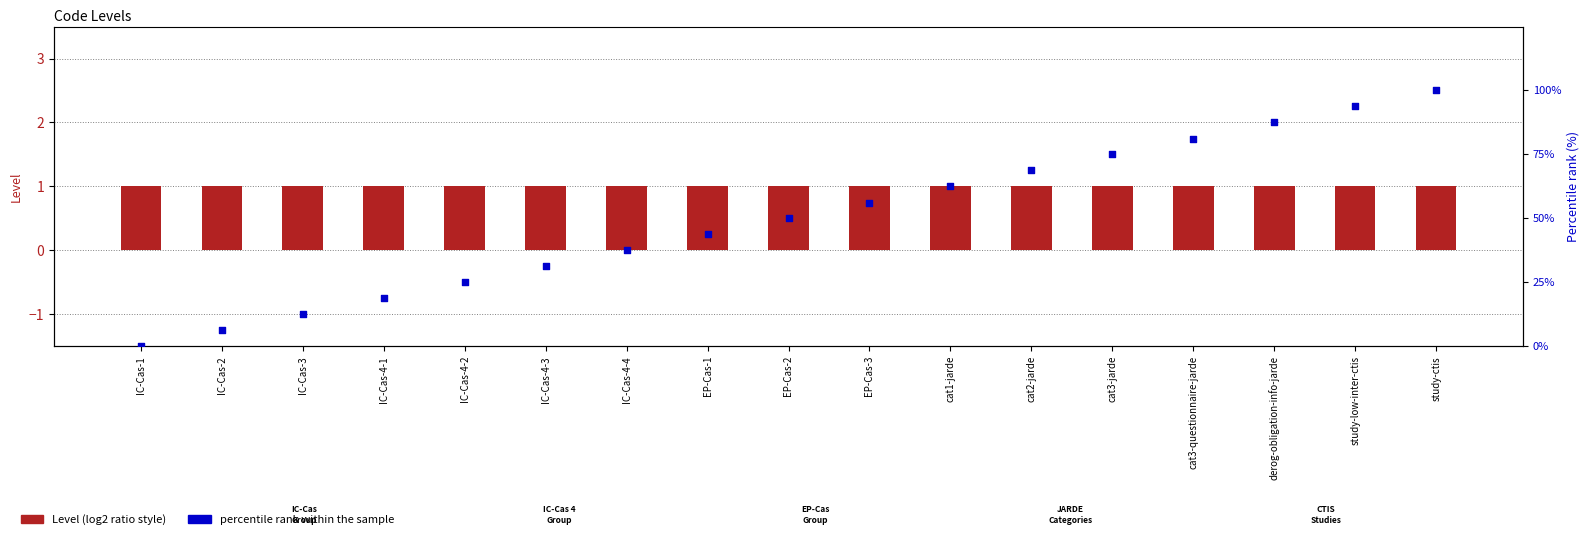

At how many categories does at least one series exceed 11?

15